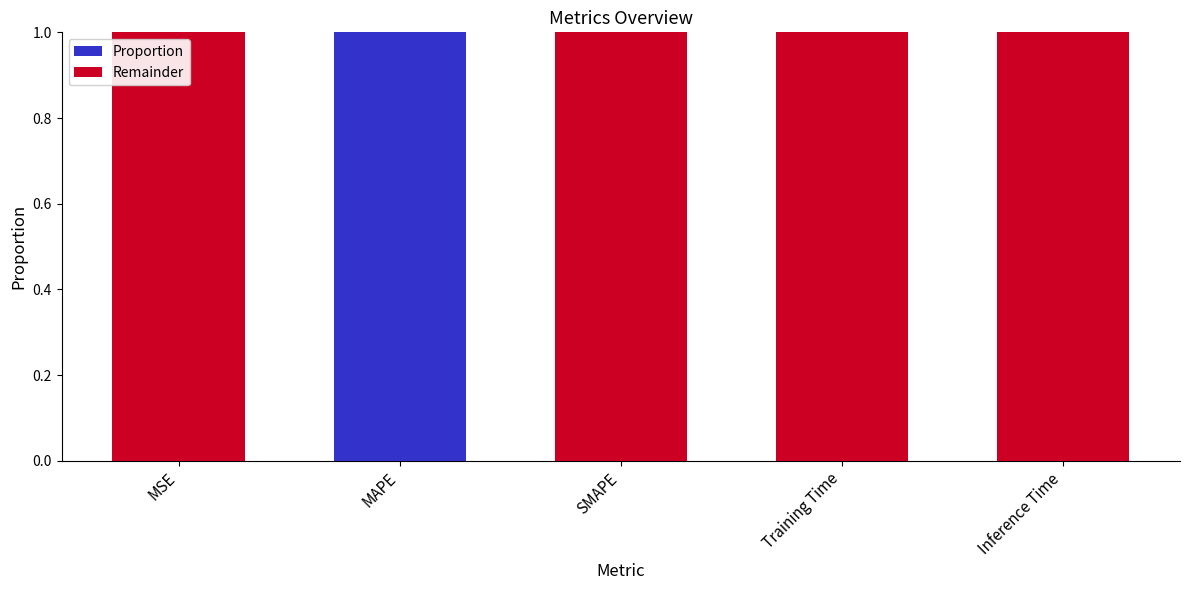

True or false: Proportion has a value of 0.0 at SMAPE.

True